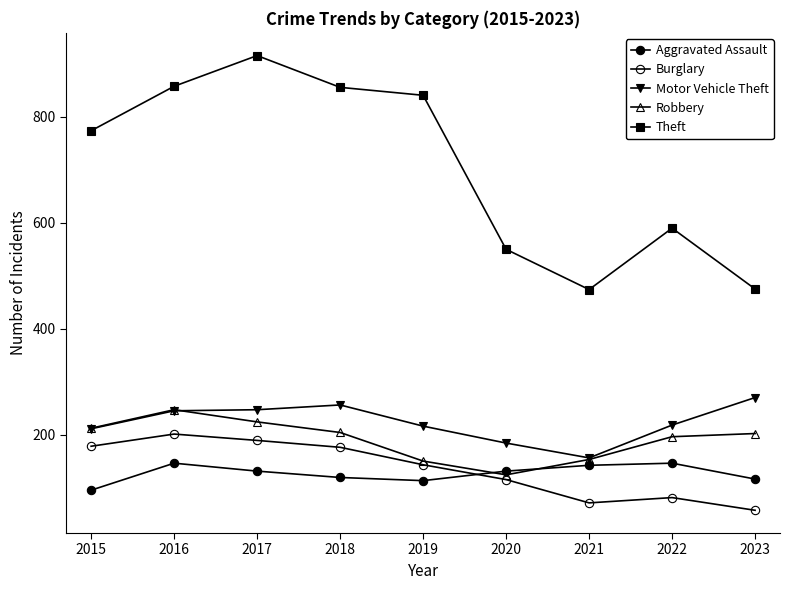

Count the number of categories in the chart.

9